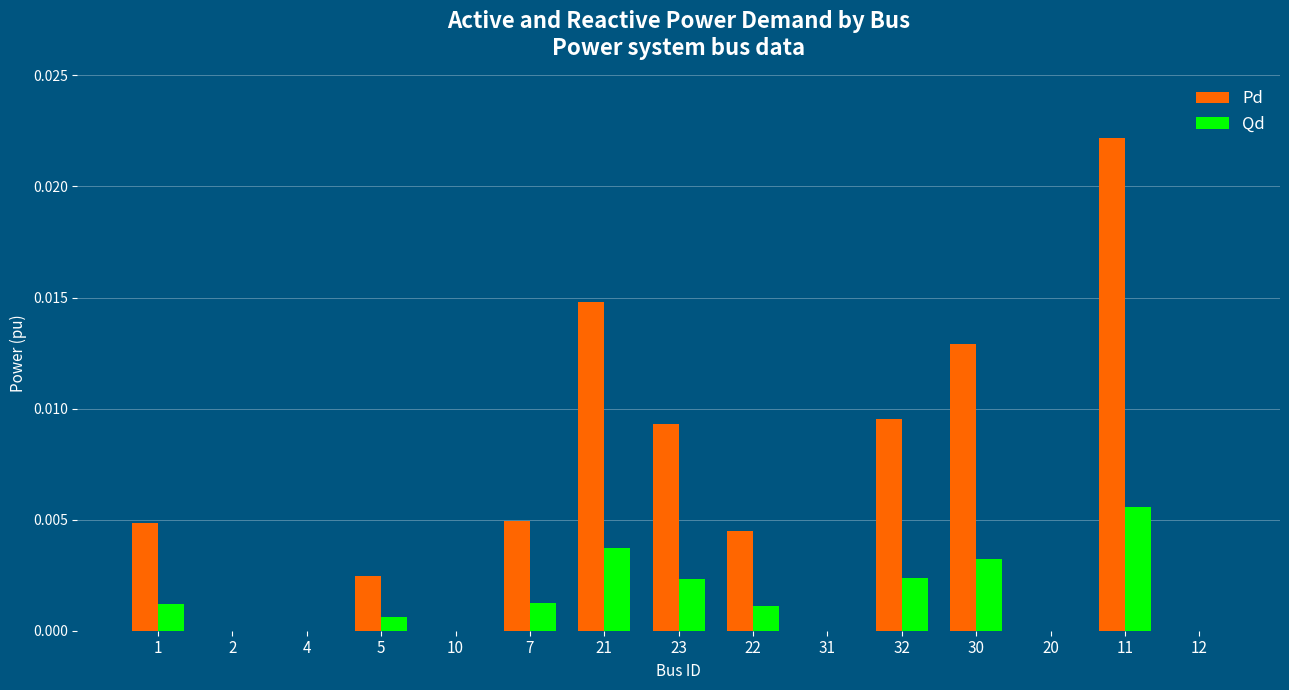

How many groups of bars are there?

15